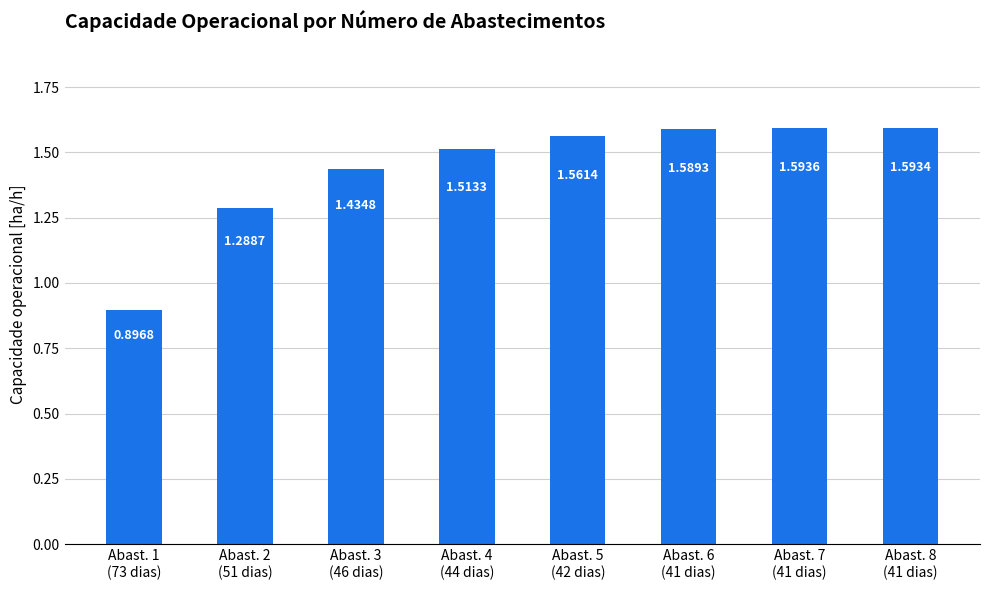

Count the number of values greater than 1.

7